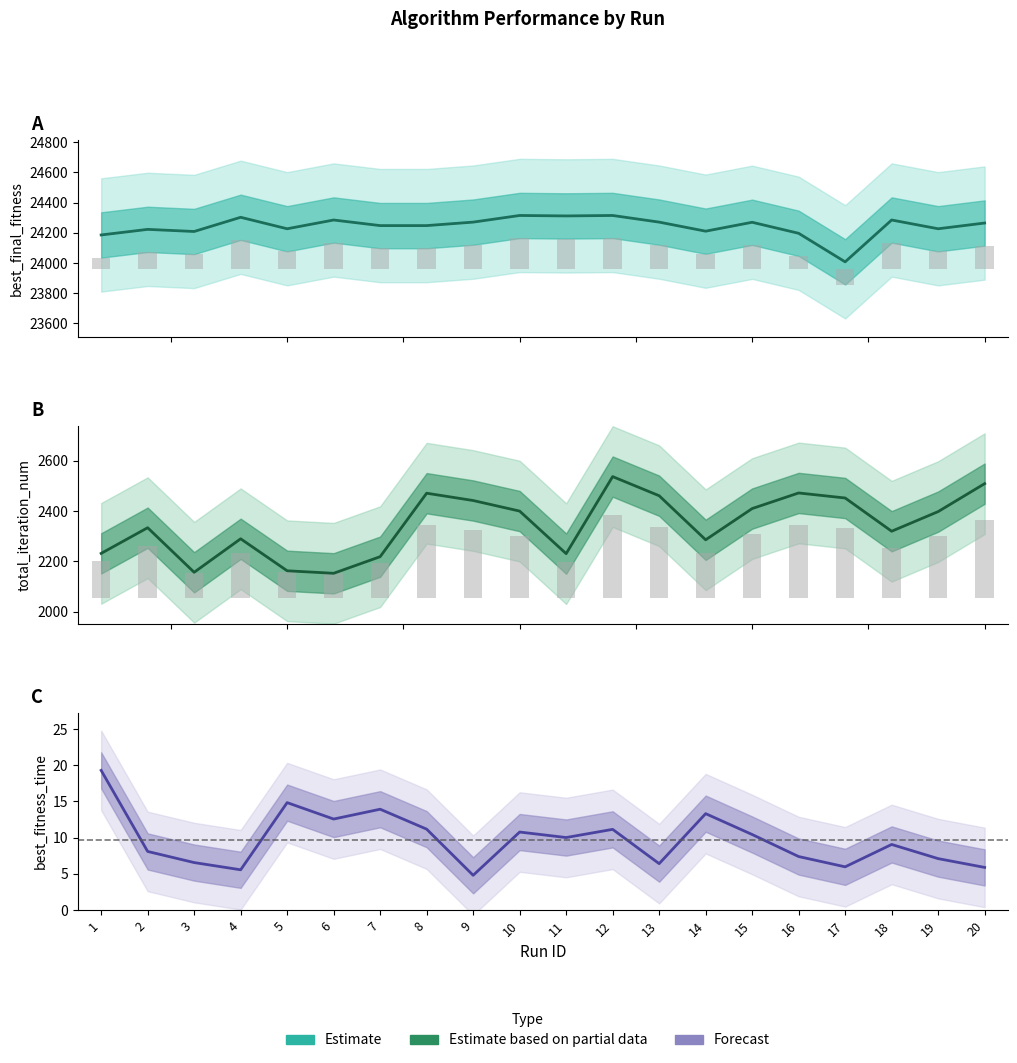

What is the spread (max minus min) of values at 3?

24202.4